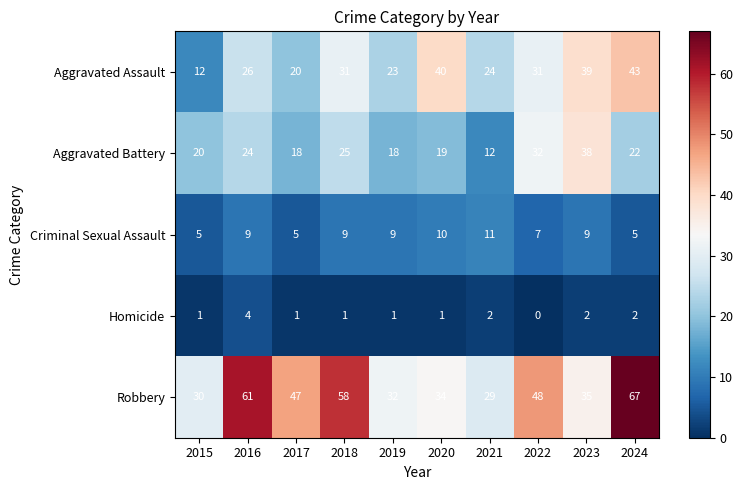

At which label is Aggravated Battery closest to 25?

2018